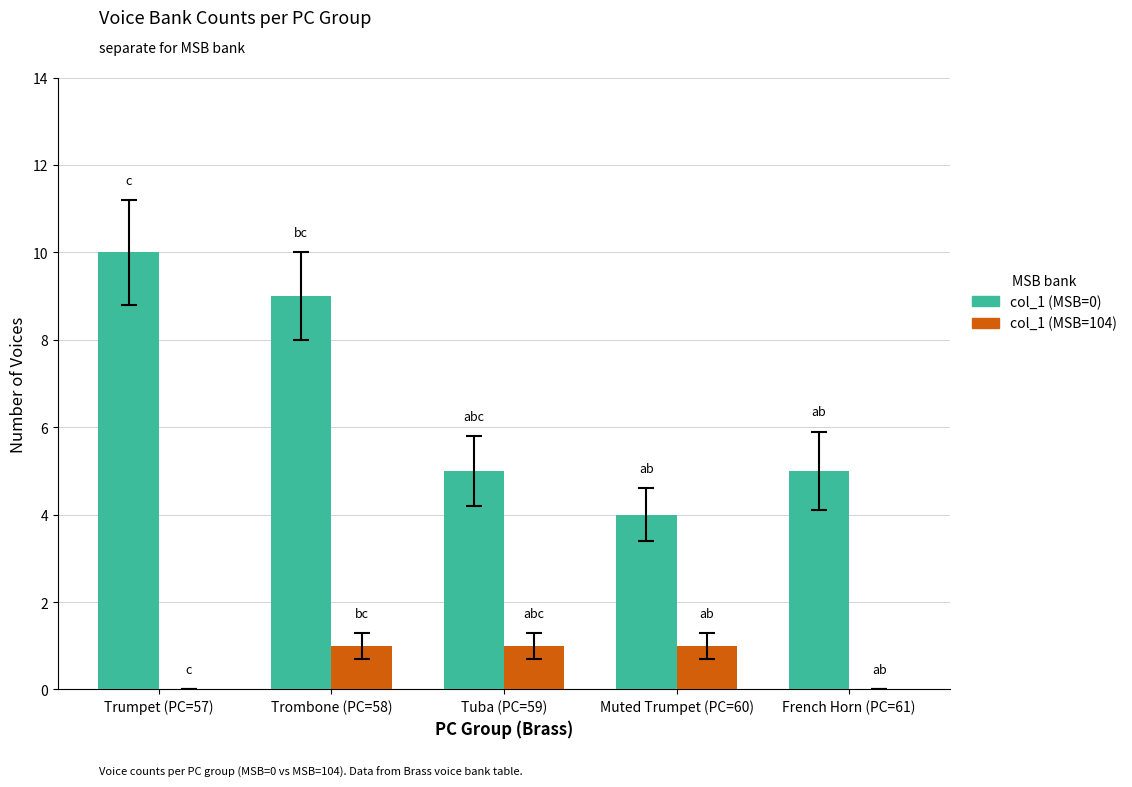

Reading left to right, what are all the values shown in this chart?

col_1 (MSB=0): 10	9	5	4	5
col_1 (MSB=104): 0	1	1	1	0